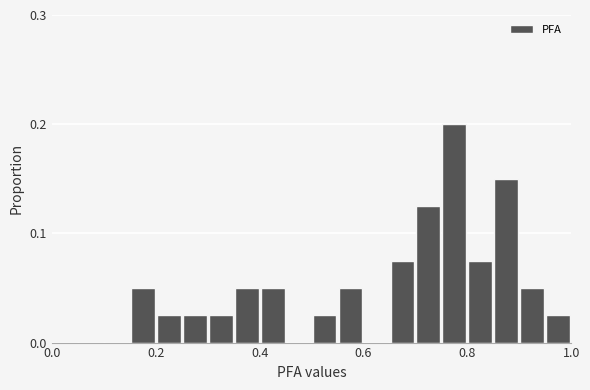

Read against the x-axis, roughly where is the centre of the tallest bar?

0.78